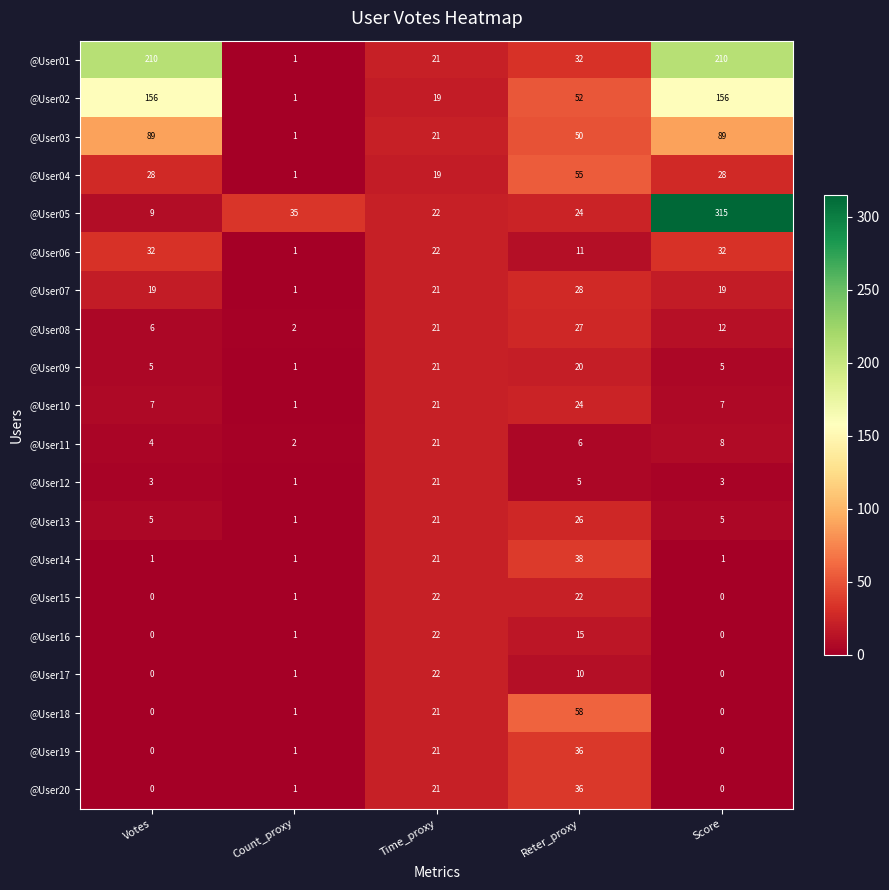

Which category has the lowest value in the @User08 series?

Count_proxy